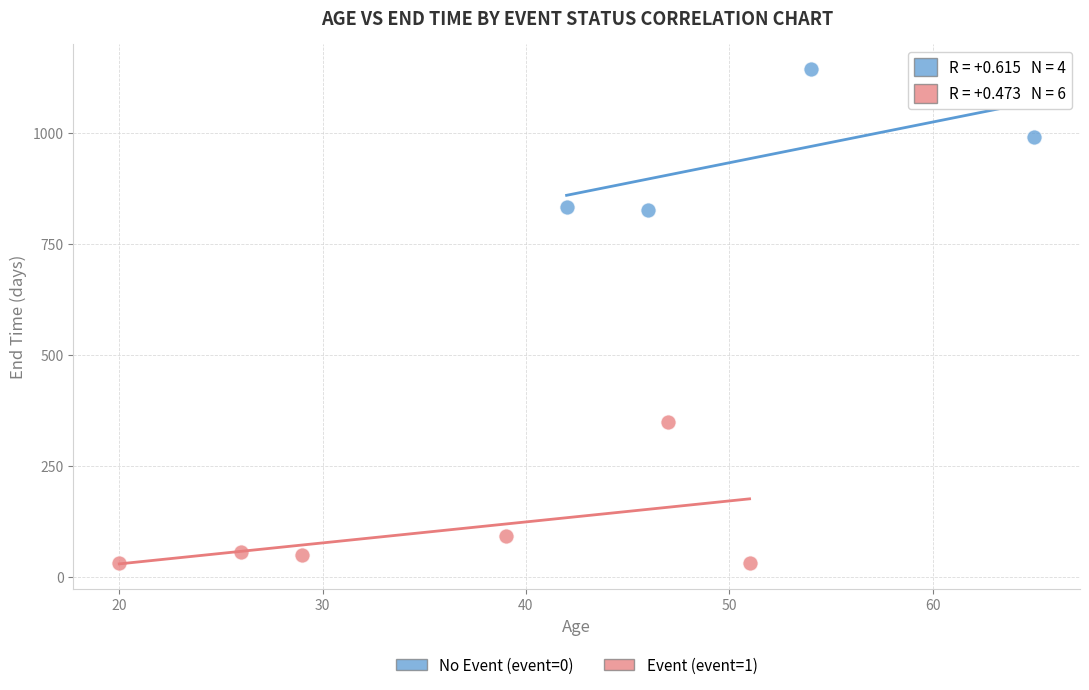

Which series reaches the minimum Y coordinate?

Event (event=1)